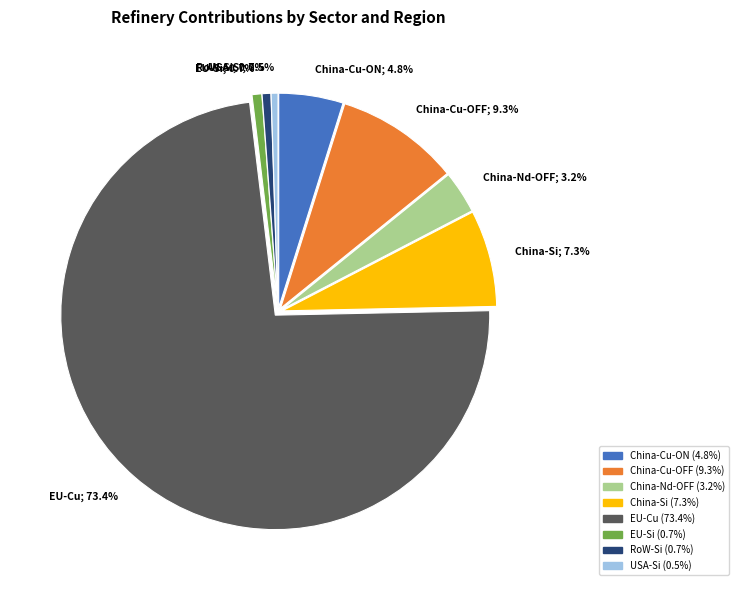

What is the majority slice?

EU-Cu; 73.4%